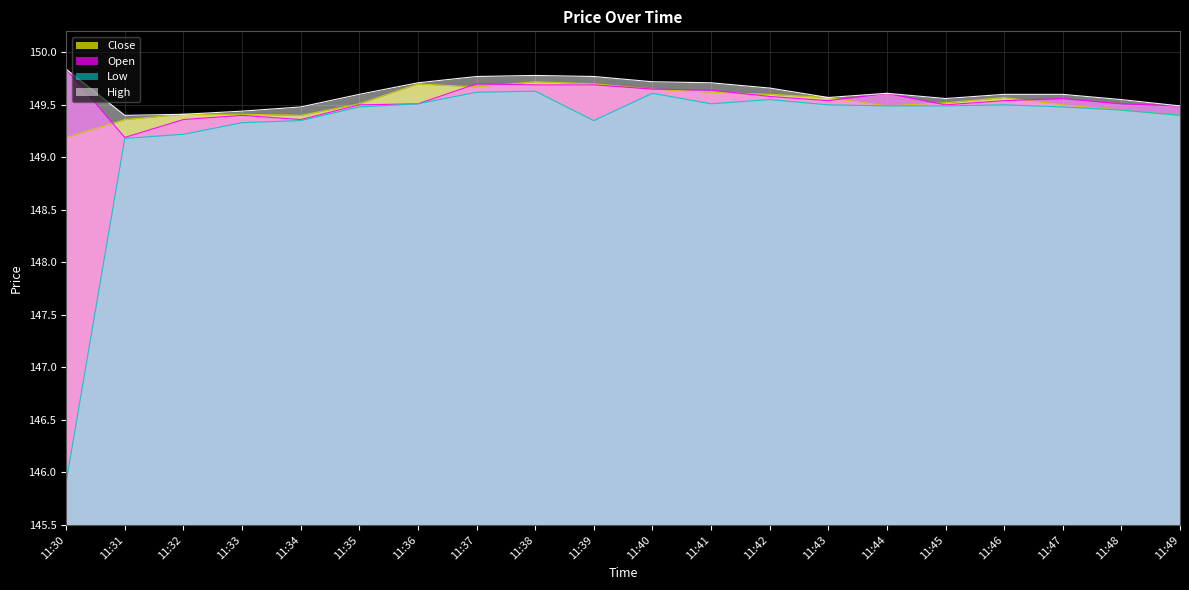

What is the sum of the Open values at 11:34 and 11:38?

299.1